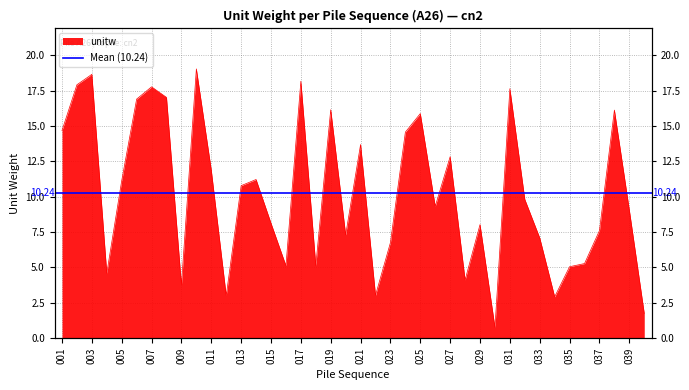

List the labels in order of value, largest first.

010, 003, 017, 002, 007, 031, 008, 006, 019, 038, 025, 001, 024, 021, 027, 011, 014, 005, 013, 032, 026, 039, 015, 029, 037, 020, 033, 023, 036, 018, 016, 035, 004, 028, 009, 022, 012, 034, 040, 030